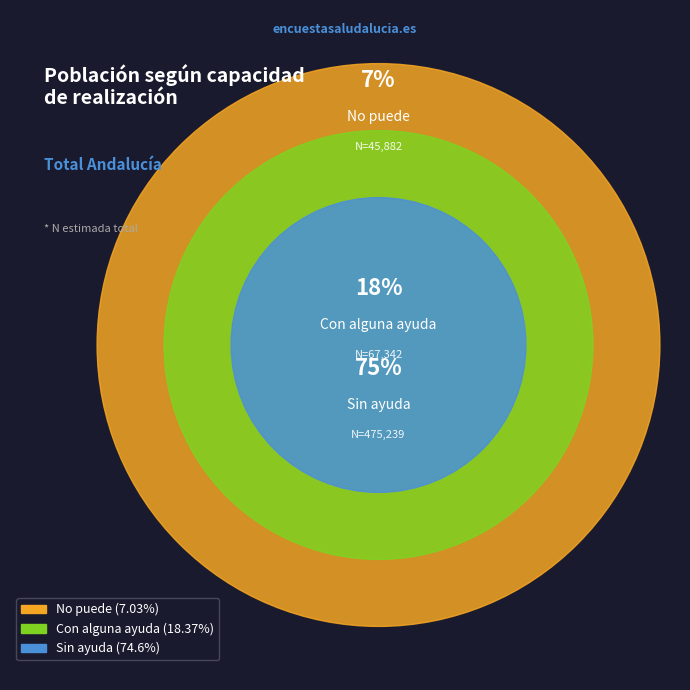

Approximately how many times larger is the value at Sin ayuda compared to No puede?

10.4